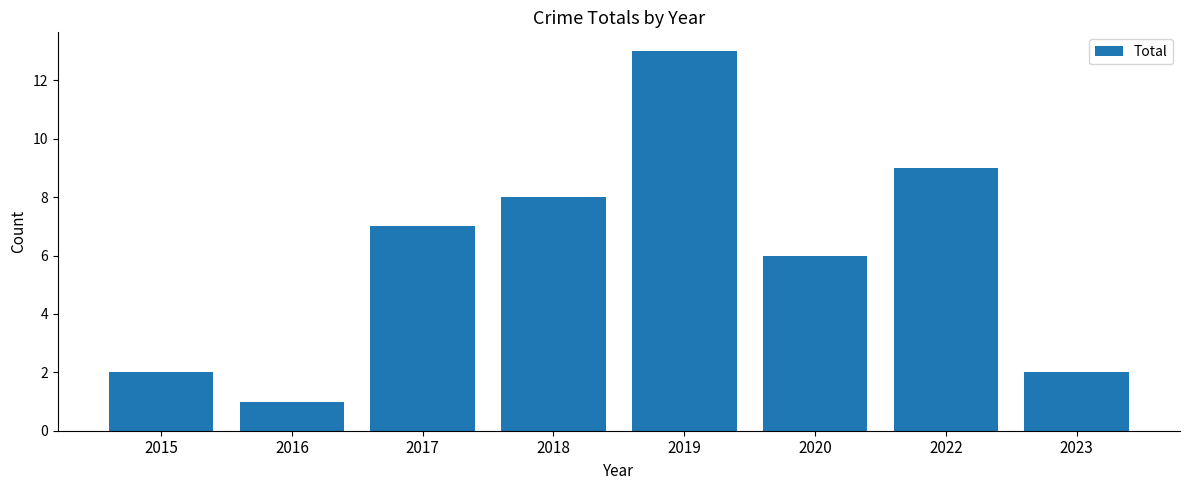

What is the value of the 6th bar from the left?

6